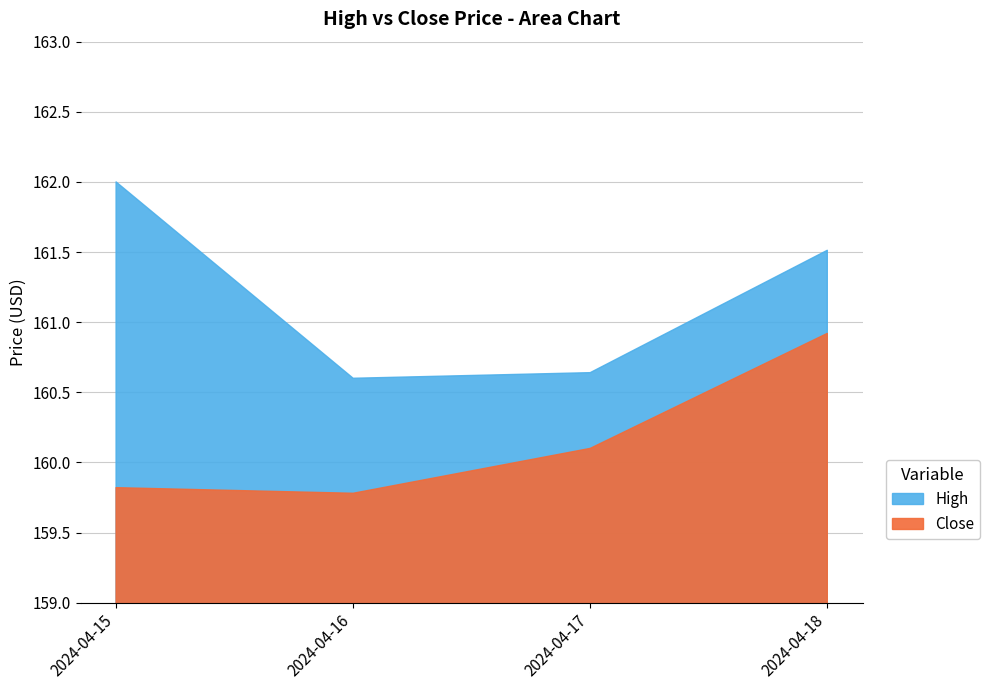

How many data points does each series have?

4